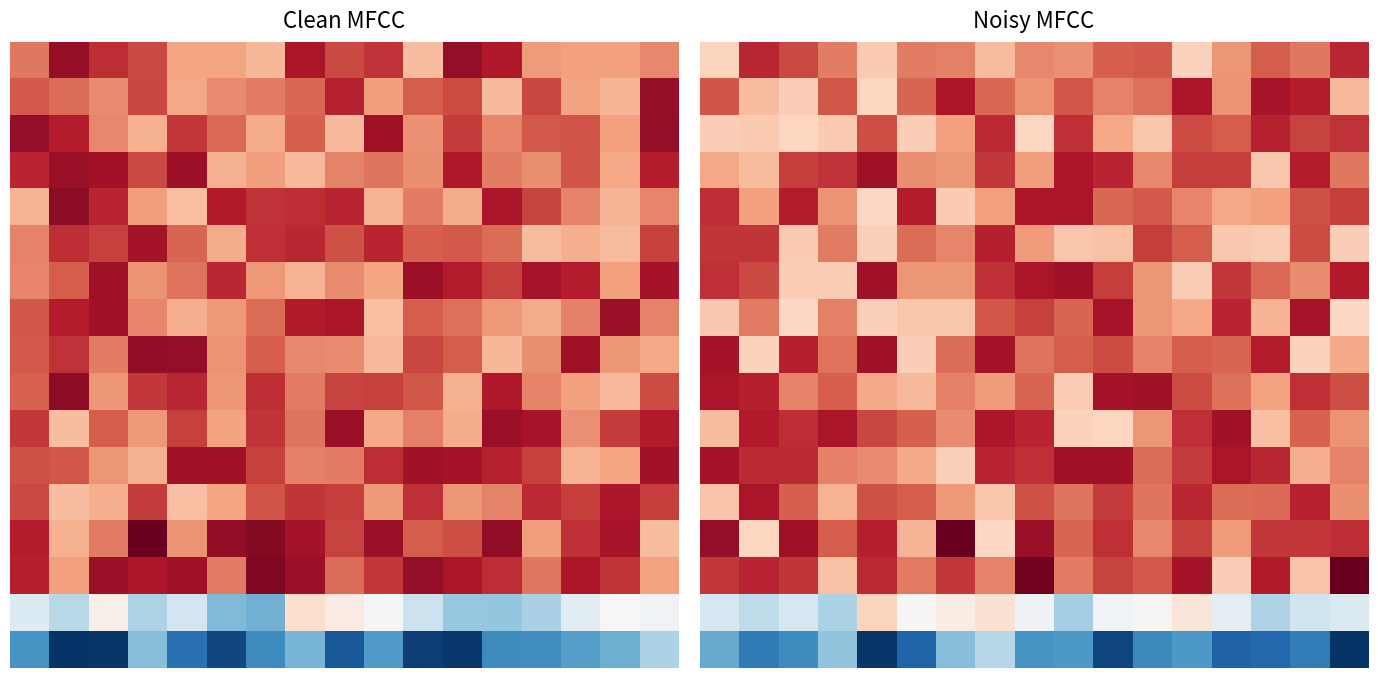

At which category is the sum across all series the highest?

8